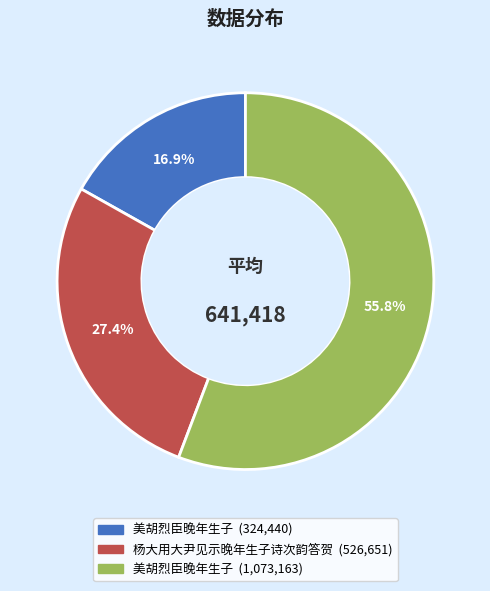

Does any single category account for the majority?

Yes